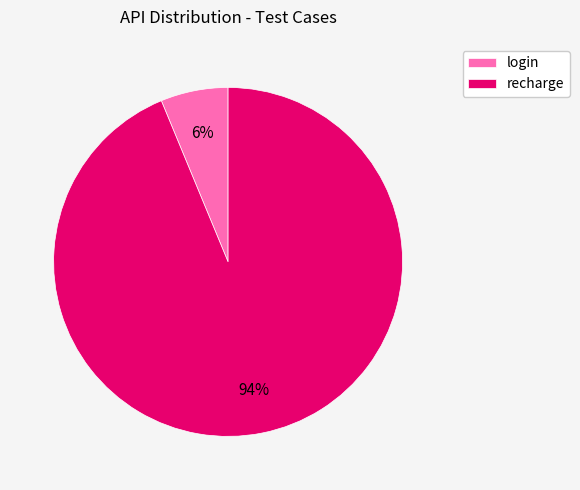

The recharge slice represents 94% of the pie. True or false?

True